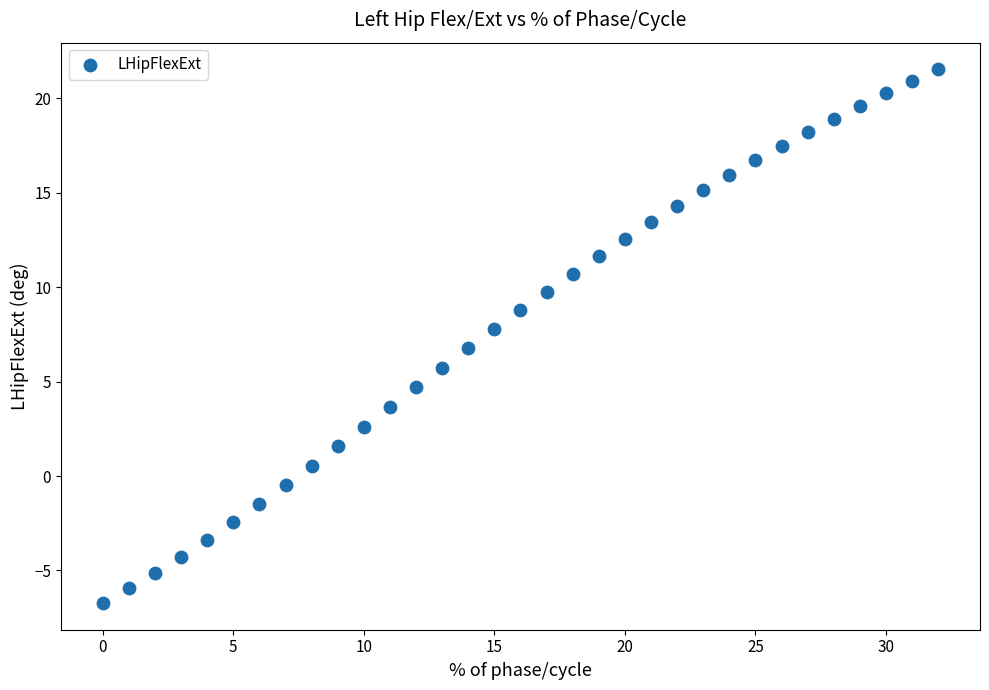

What is the range of Y values (max minus min)?

28.3